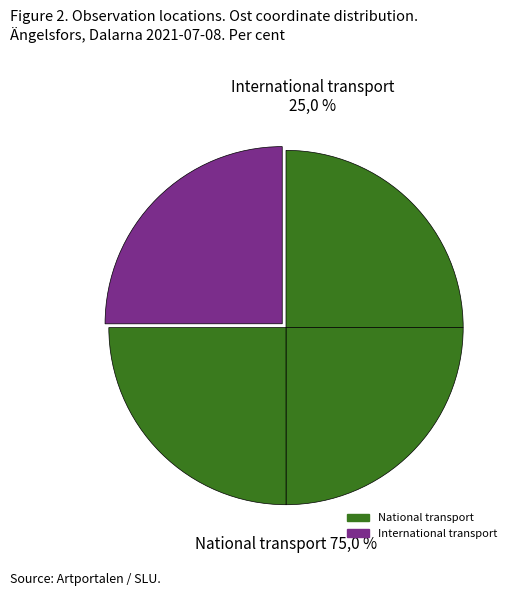

Does Bronshjon (94747241) account for over 50% of the chart?

No